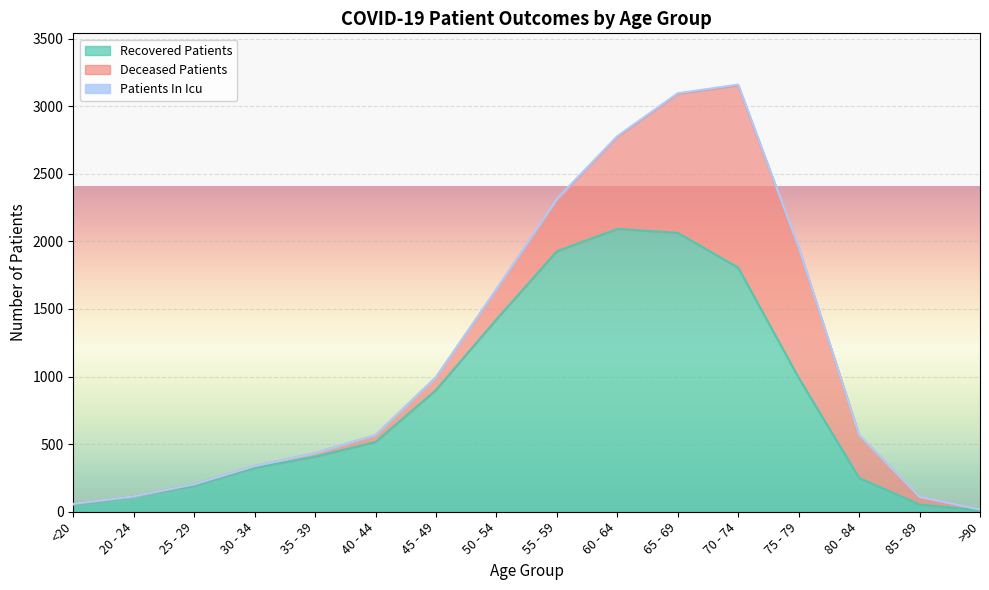

What is the sum of all patients_in_icu values?

32